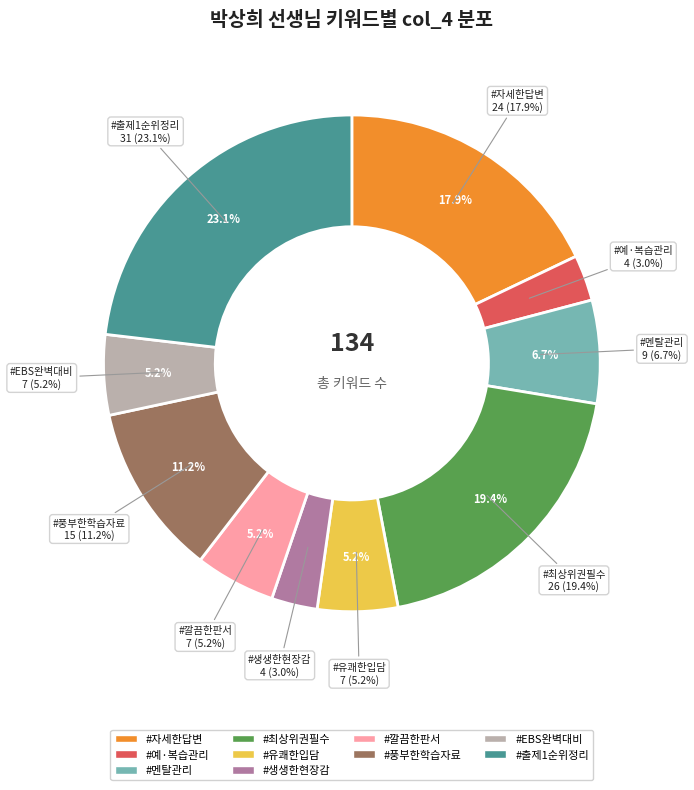

Is it true that #예·복습관리 is 1% of the pie?

False